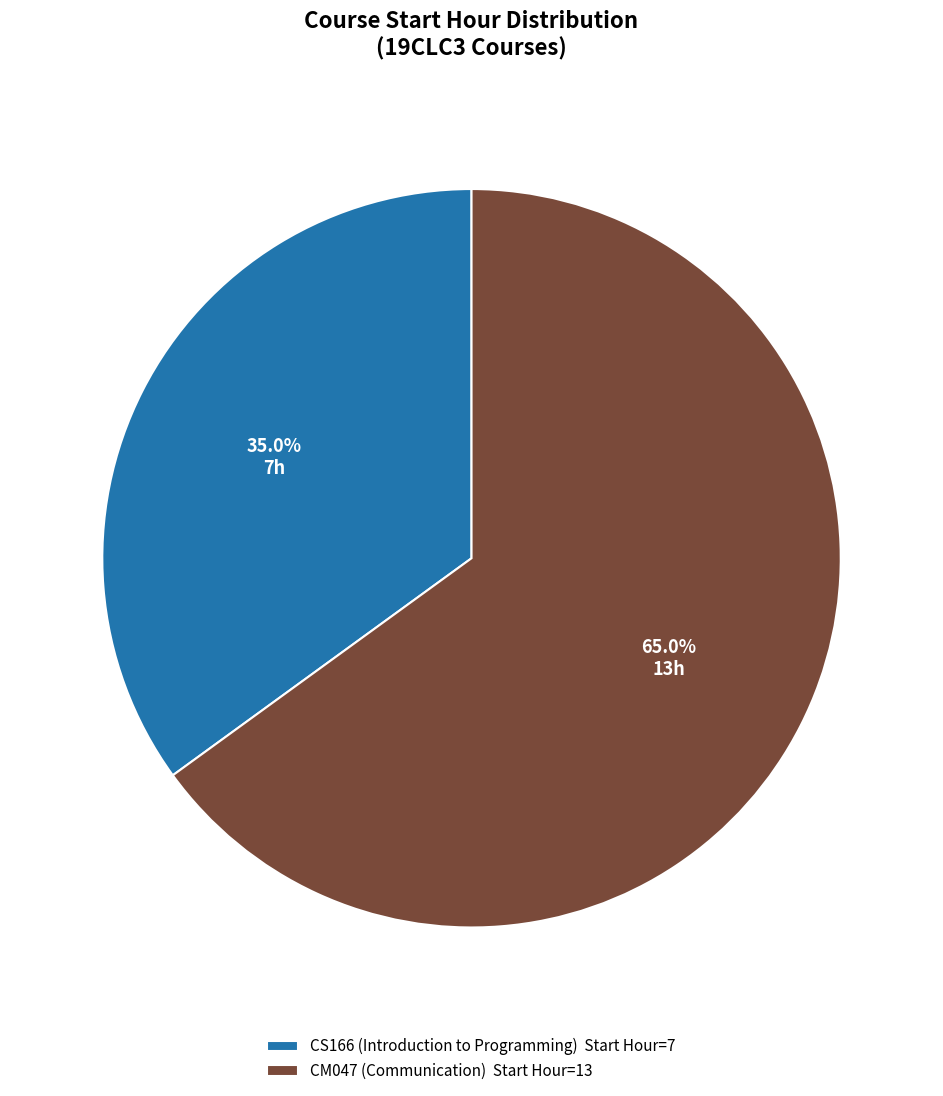

The CS166 (Introduction to Programming) slice represents 35% of the pie. True or false?

True